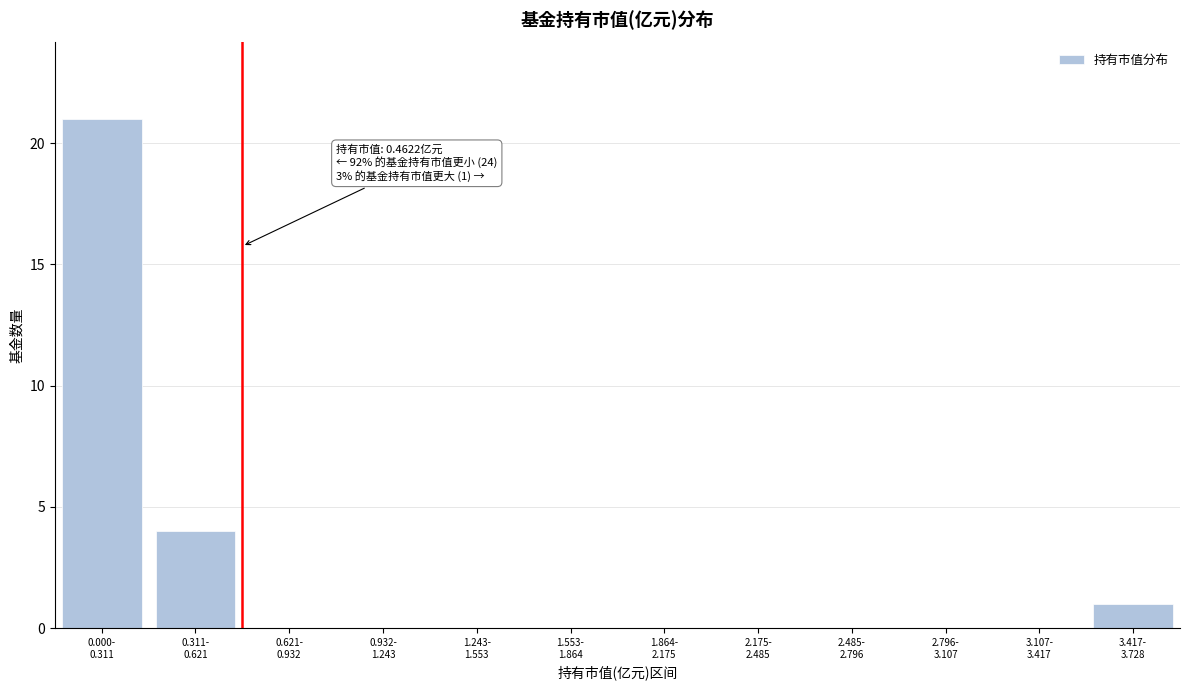

What is the greatest value displayed?

21